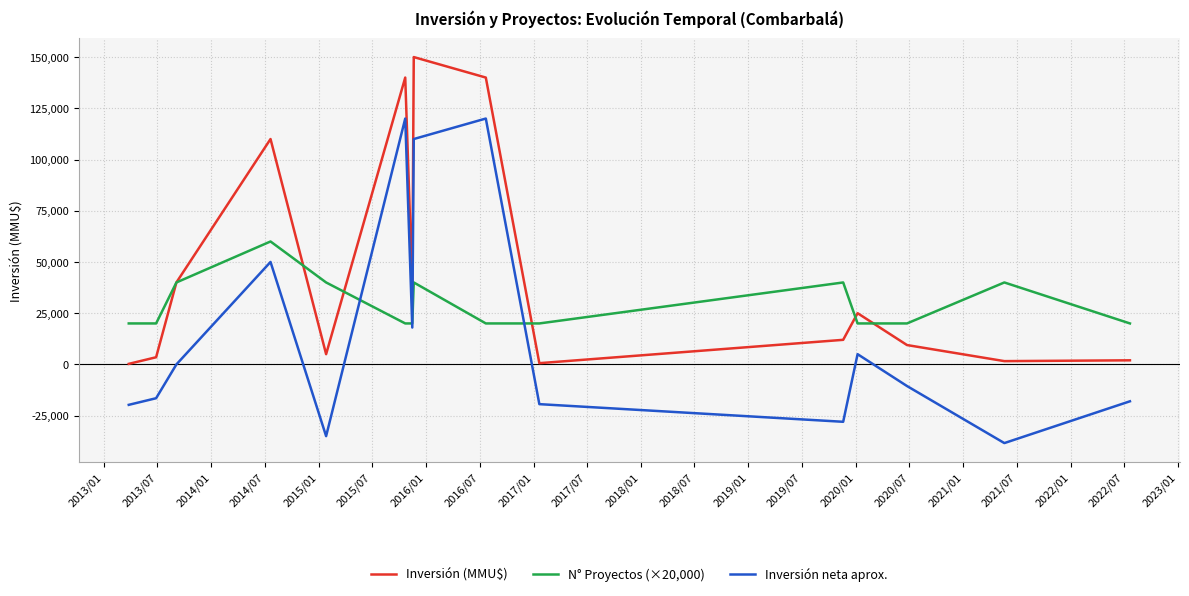

What is the minimum value shown in the chart?

-38393